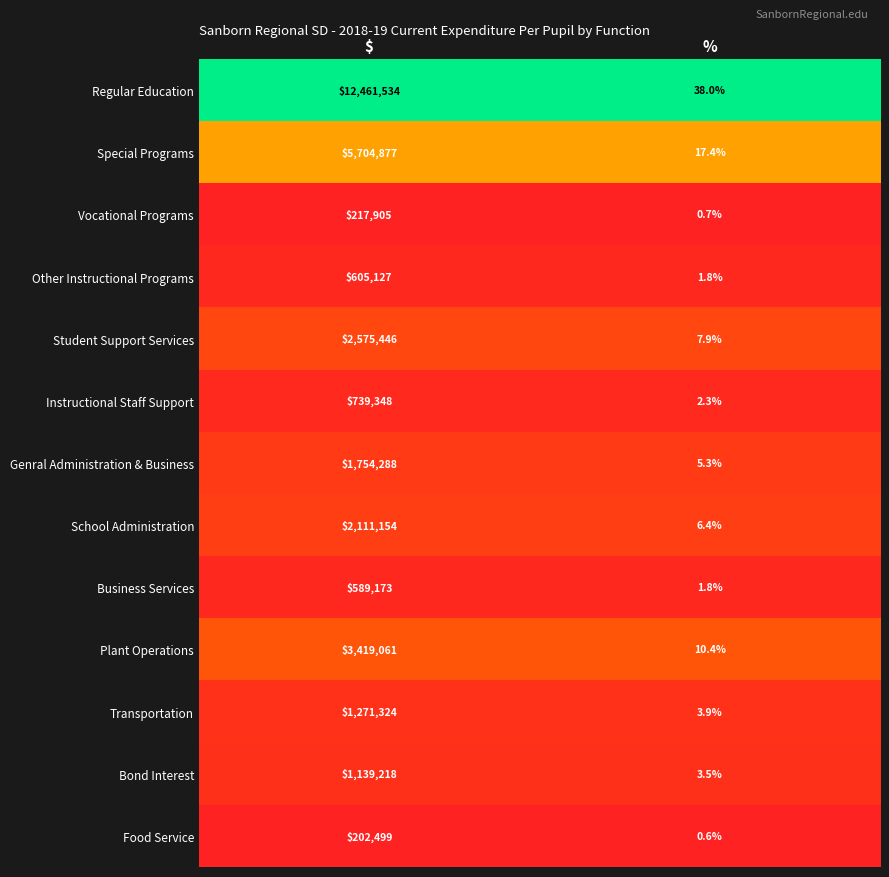

Reading left to right, transcribe all the data shown in this chart.

Regular Education: $=12461534.0	%=38.0
Special Programs: $=5704877.0	%=17.4
Vocational Programs: $=217905.0	%=0.7
Other Instructional Programs: $=605127.0	%=1.8
Student Support Services: $=2575446.0	%=7.9
Instructional Staff Support: $=739348.0	%=2.3
Genral Administration & Business: $=1754288.0	%=5.3
School Administration: $=2111154.0	%=6.4
Business Services: $=589173.0	%=1.8
Plant Operations: $=3419061.0	%=10.4
Transportation: $=1271324.0	%=3.9
Bond Interest: $=1139218.0	%=3.5
Food Service: $=202499.0	%=0.6